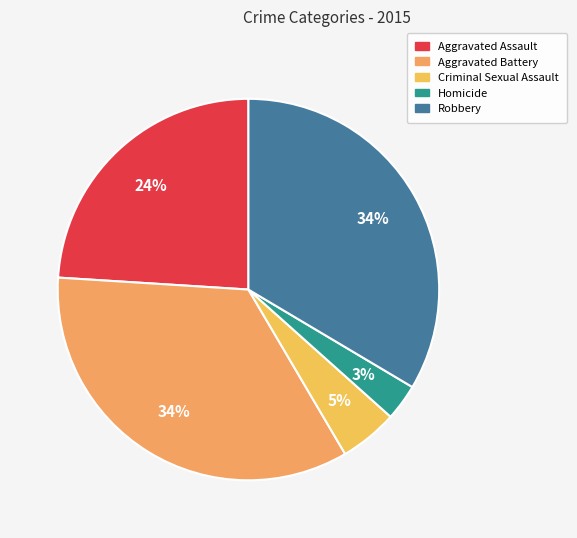

Is there a majority slice in this chart?

No